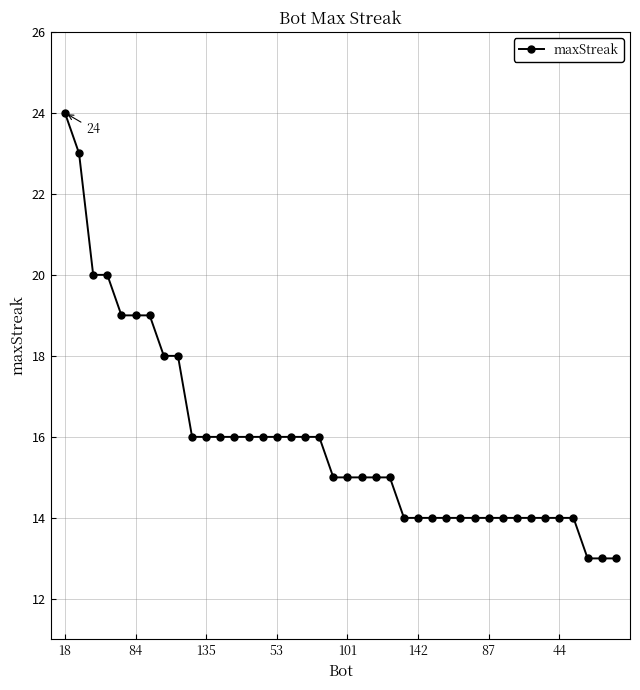

What is the smallest value displayed?

13